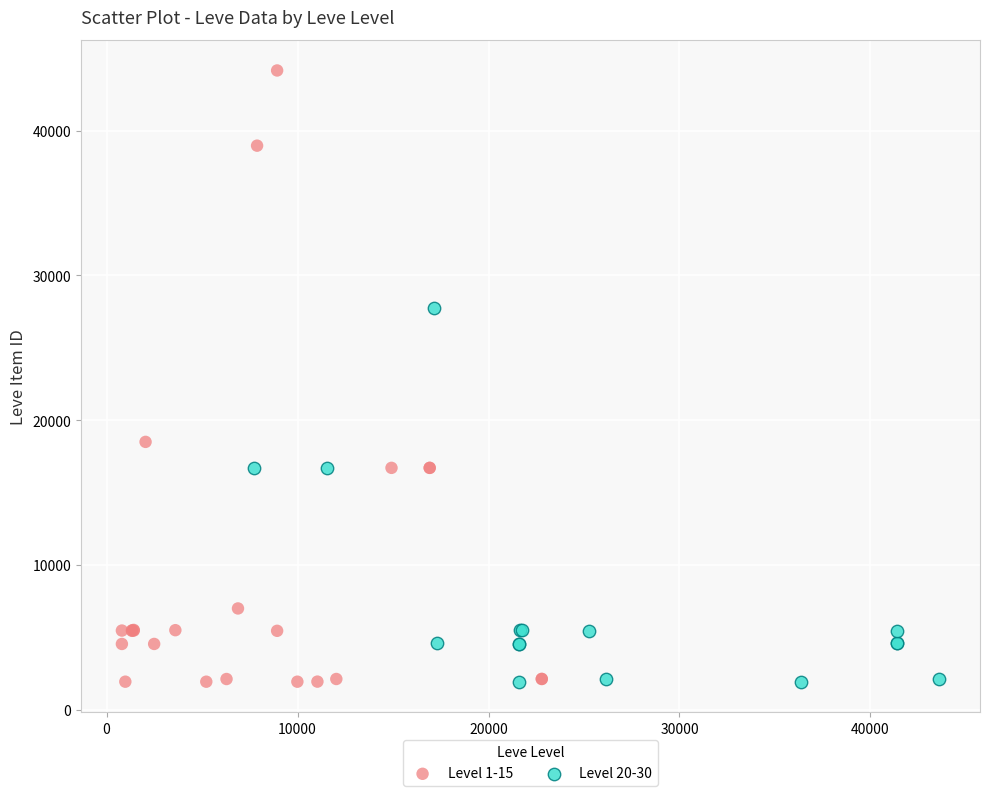

Which series has the largest Y range (max minus min)?

Level 1-15